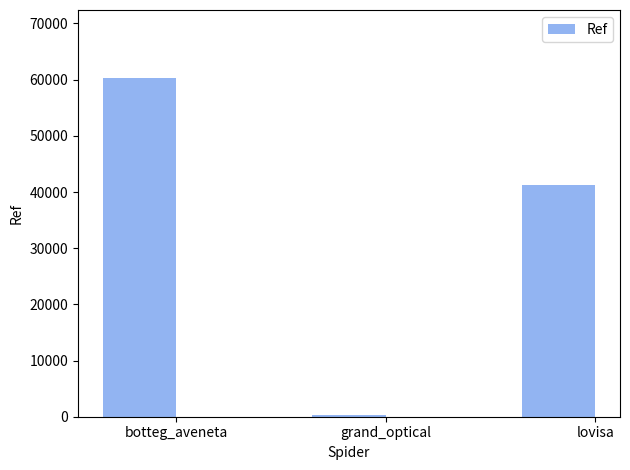

What position from the left is lovisa?

3